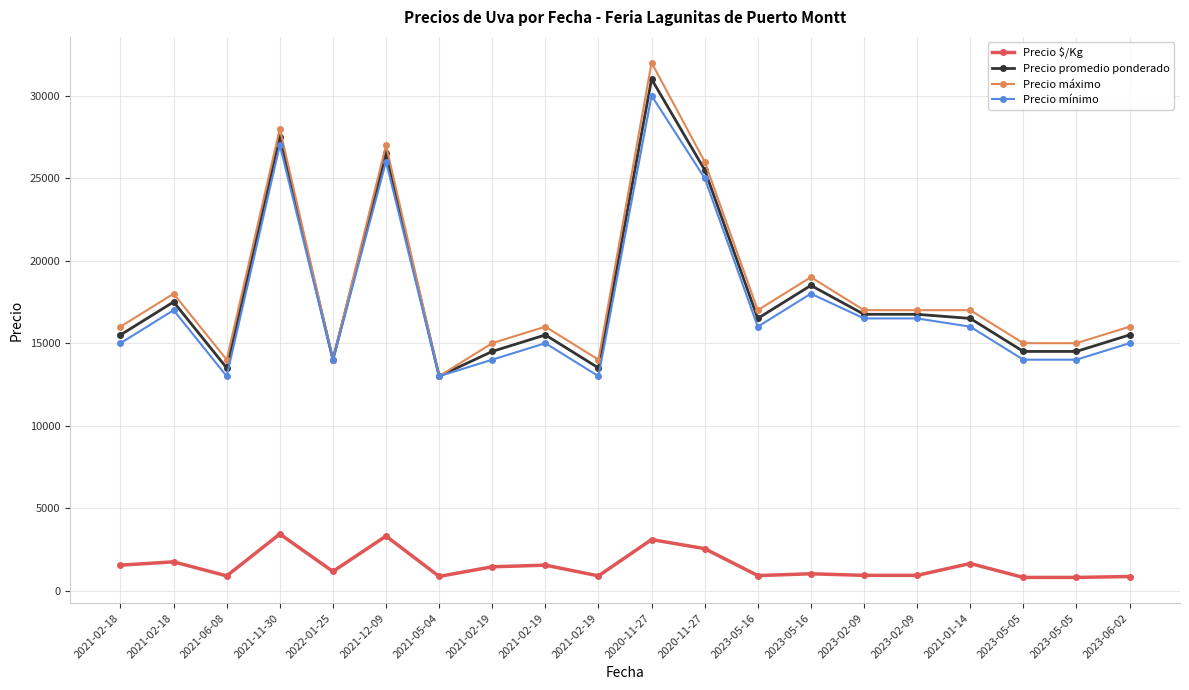

Reading left to right, what are all the values shown in this chart?

Precio $/Kg: 2021-02-18=1550	2021-02-18=1750	2021-06-08=900	2021-11-30=3438	2022-01-25=1167	2021-12-09=3312	2021-05-04=867	2021-02-19=1450	2021-02-19=1550	2021-02-19=900	2020-11-27=3100	2020-11-27=2550	2023-05-16=917	2023-05-16=1028	2023-02-09=931	2023-02-09=931	2021-01-14=1650	2023-05-05=806	2023-05-05=806	2023-06-02=861
Precio promedio ponderado: 2021-02-18=15500	2021-02-18=17500	2021-06-08=13500	2021-11-30=27500	2022-01-25=14000	2021-12-09=26500	2021-05-04=13000	2021-02-19=14500	2021-02-19=15500	2021-02-19=13500	2020-11-27=31000	2020-11-27=25500	2023-05-16=16500	2023-05-16=18500	2023-02-09=16750	2023-02-09=16750	2021-01-14=16500	2023-05-05=14500	2023-05-05=14500	2023-06-02=15500
Precio máximo: 2021-02-18=16000	2021-02-18=18000	2021-06-08=14000	2021-11-30=28000	2022-01-25=14000	2021-12-09=27000	2021-05-04=13000	2021-02-19=15000	2021-02-19=16000	2021-02-19=14000	2020-11-27=32000	2020-11-27=26000	2023-05-16=17000	2023-05-16=19000	2023-02-09=17000	2023-02-09=17000	2021-01-14=17000	2023-05-05=15000	2023-05-05=15000	2023-06-02=16000
Precio mínimo: 2021-02-18=15000	2021-02-18=17000	2021-06-08=13000	2021-11-30=27000	2022-01-25=14000	2021-12-09=26000	2021-05-04=13000	2021-02-19=14000	2021-02-19=15000	2021-02-19=13000	2020-11-27=30000	2020-11-27=25000	2023-05-16=16000	2023-05-16=18000	2023-02-09=16500	2023-02-09=16500	2021-01-14=16000	2023-05-05=14000	2023-05-05=14000	2023-06-02=15000